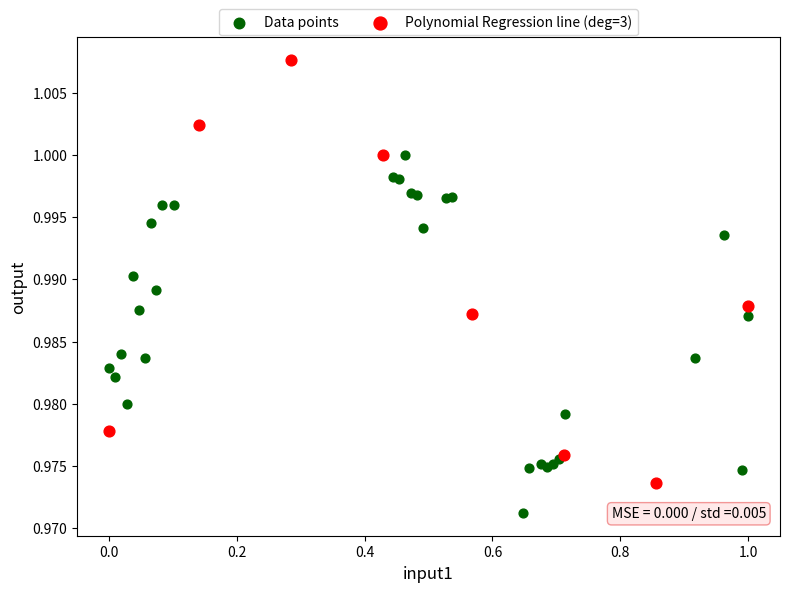

Which series has the largest Y range (max minus min)?

Polynomial Regression line (deg=3)